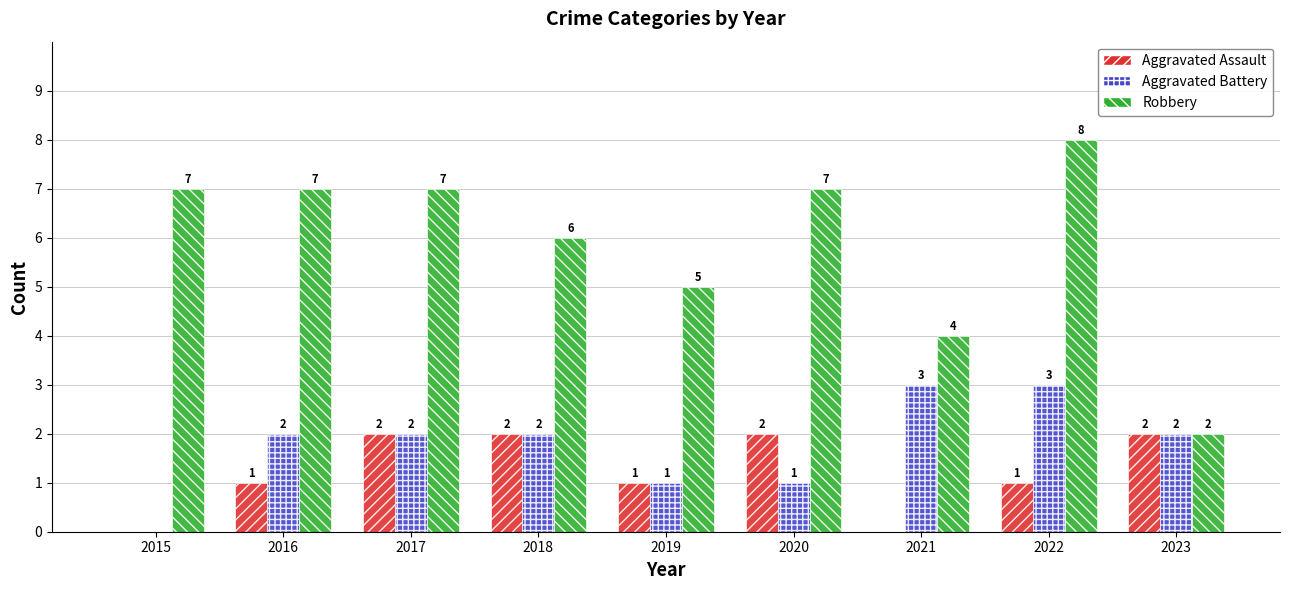

What is the maximum value shown in the chart?

8